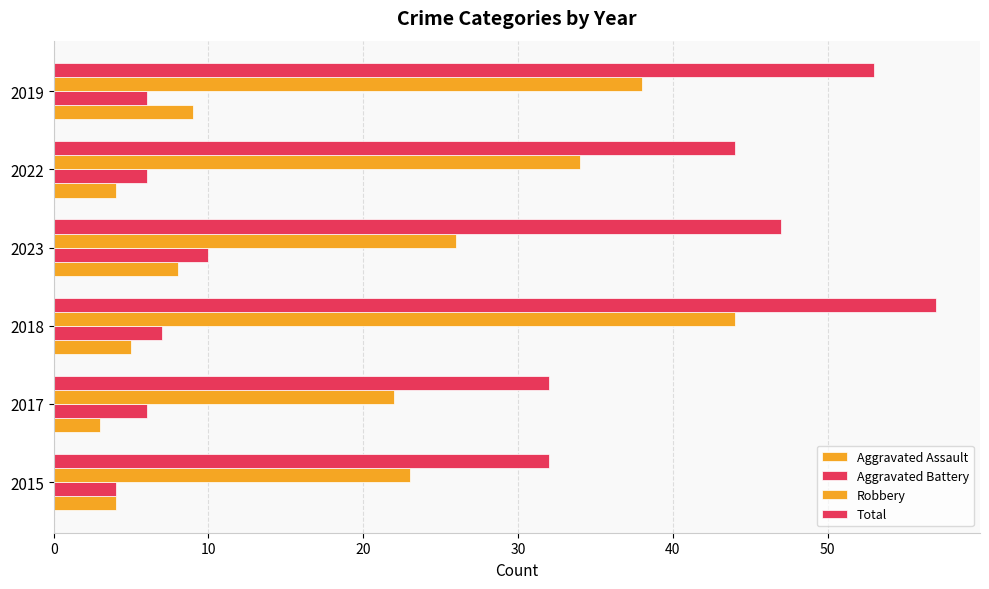

How many data points does each series have?

6